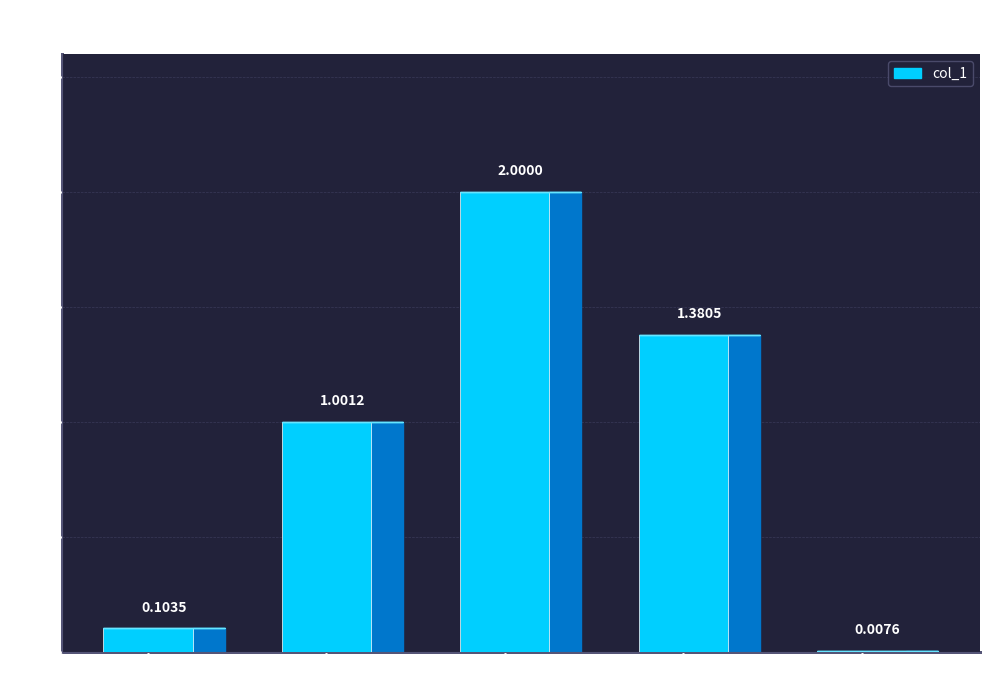

The value at Inference Time is 0.0. True or false?

True